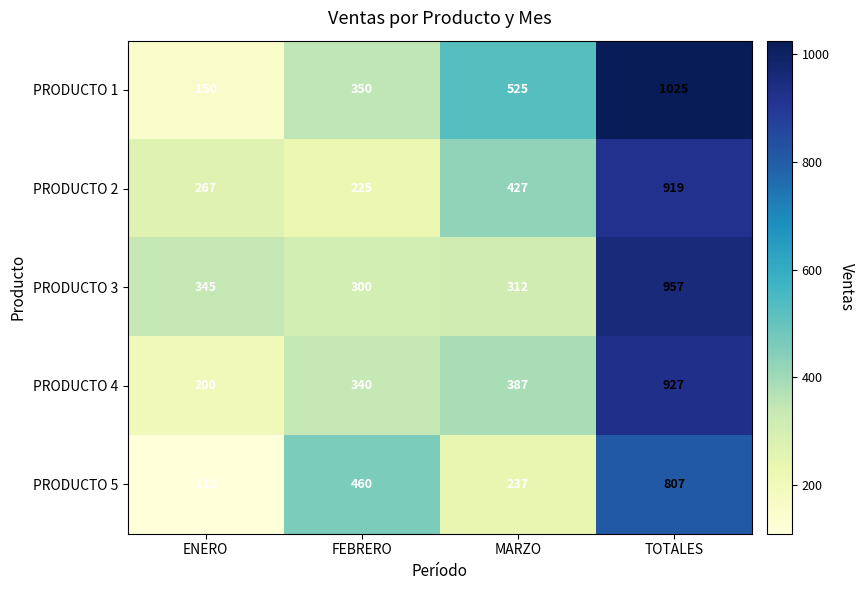

Which label corresponds to the largest value in the chart?

TOTALES